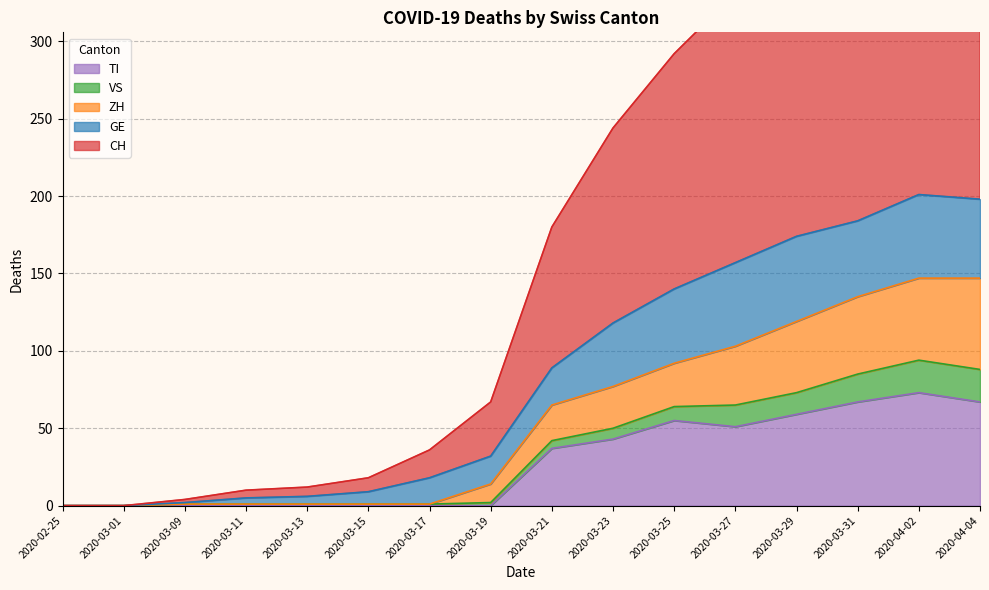

Where does the CH series first go above 180?

2020-03-23